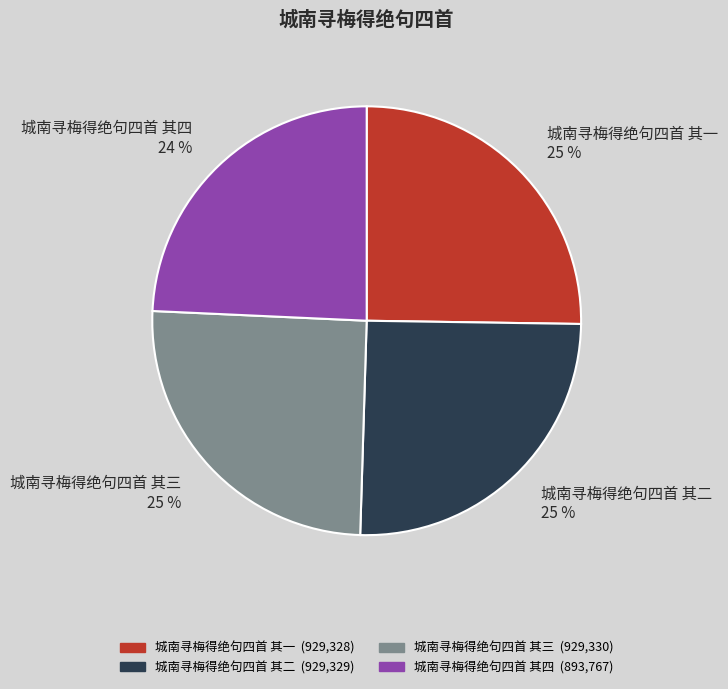

Which category has the smallest portion of the pie?

城南寻梅得绝句四首 其四